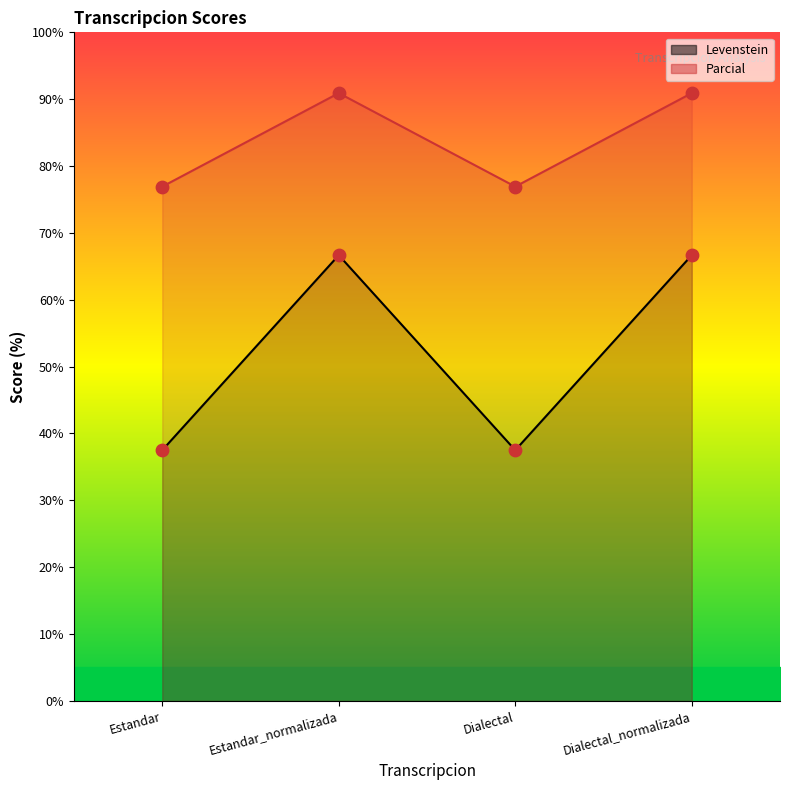

Which series contains the lowest Y value?

Levenstein